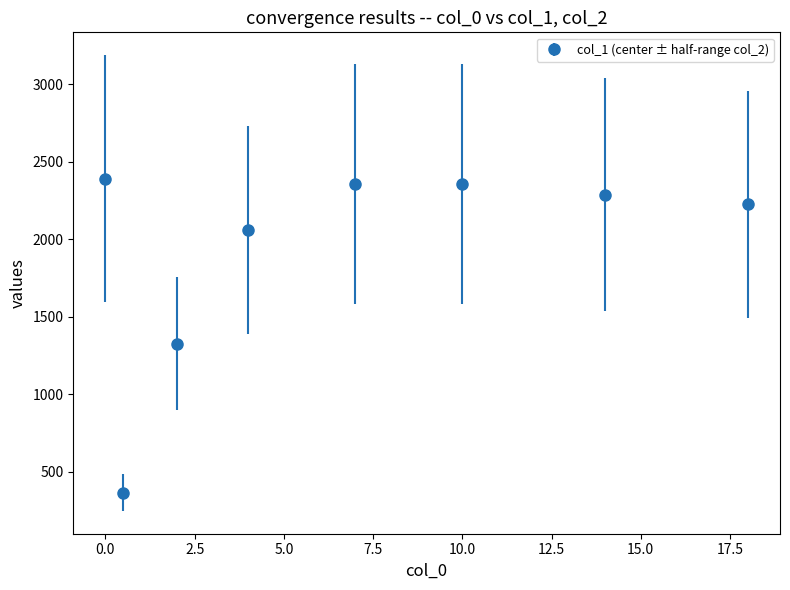

What is the minimum value shown in the chart?

365.8